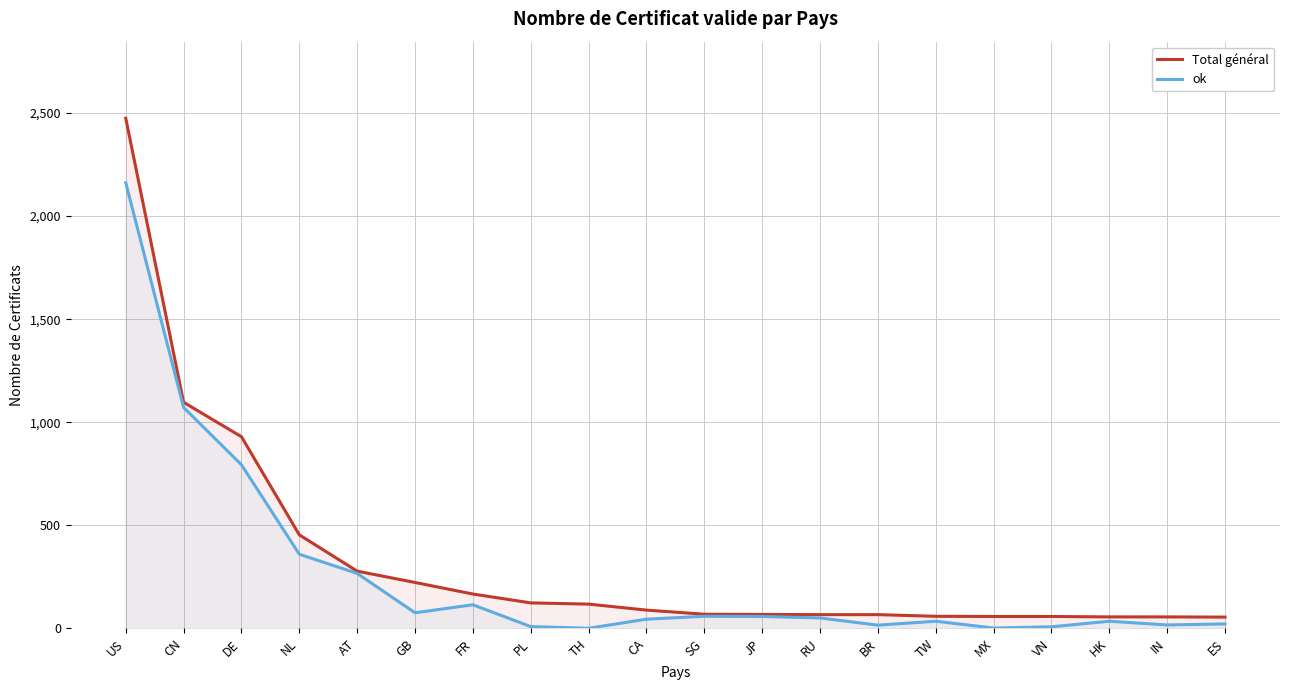

True or false: Total général has a value of 278 at FR.

False